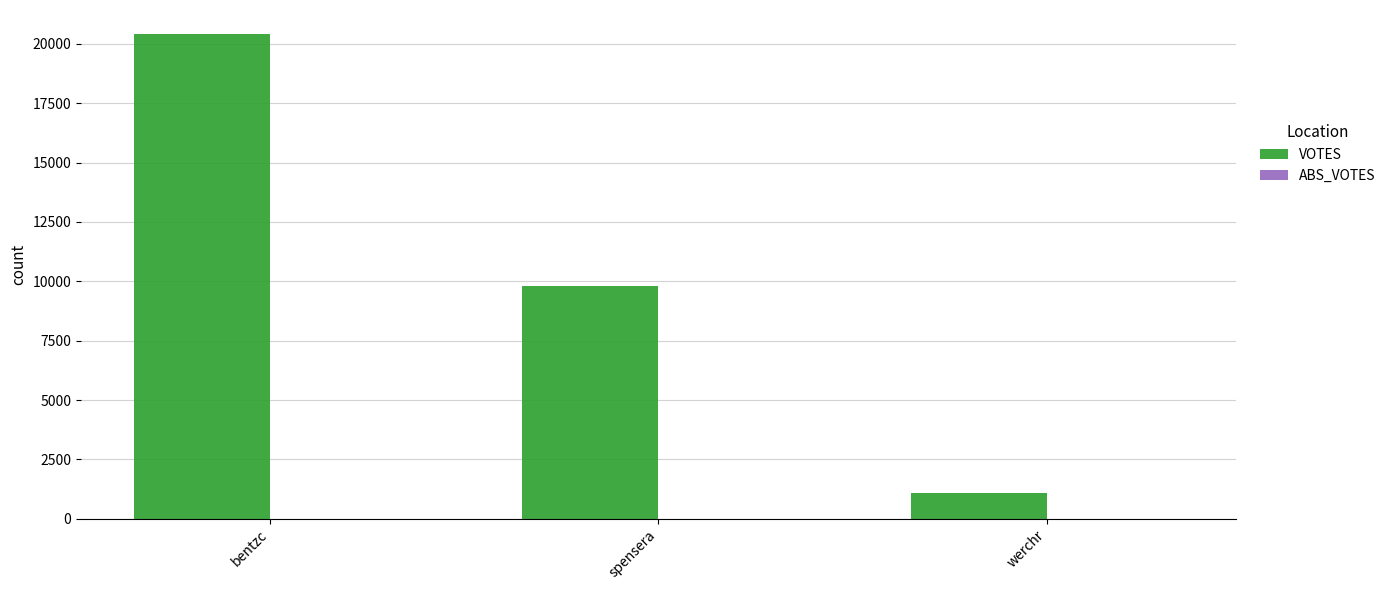

Rank the categories by value from lowest to highest.

werchr, spensera, bentzc